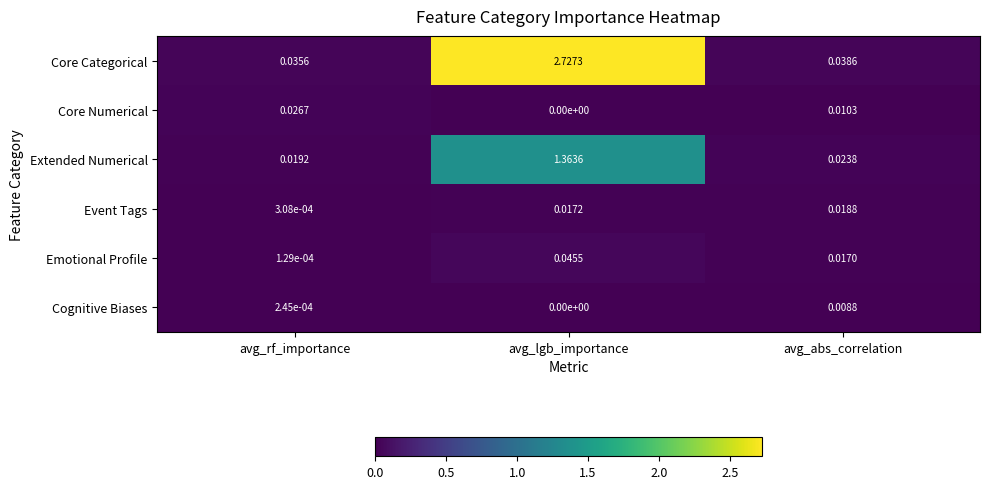

At avg_abs_correlation, list the series in order from largest to smallest.

Core Categorical, Extended Numerical, Event Tags, Emotional Profile, Core Numerical, Cognitive Biases